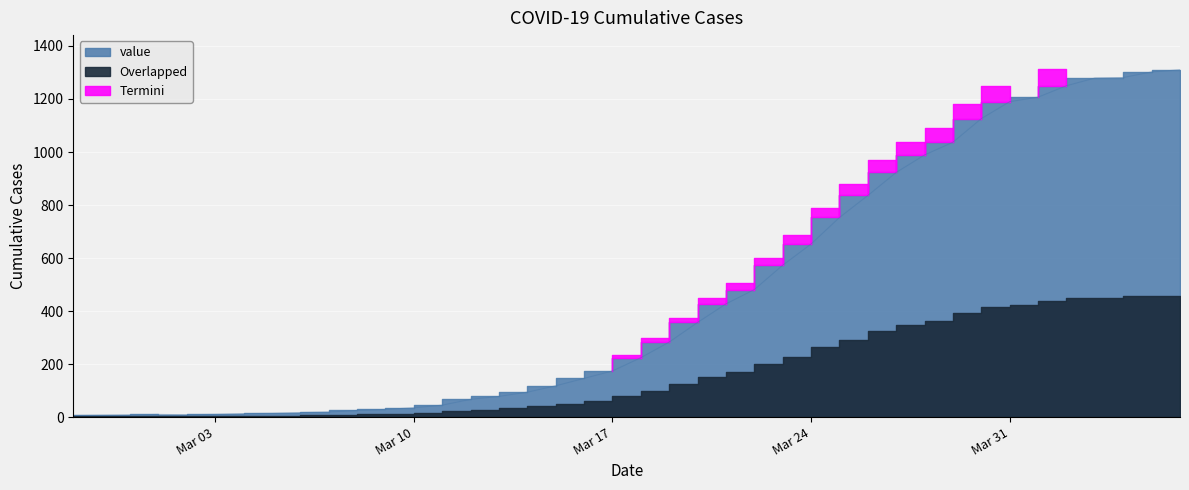

True or false: there are more than 0 points higher than both neighbors.

True